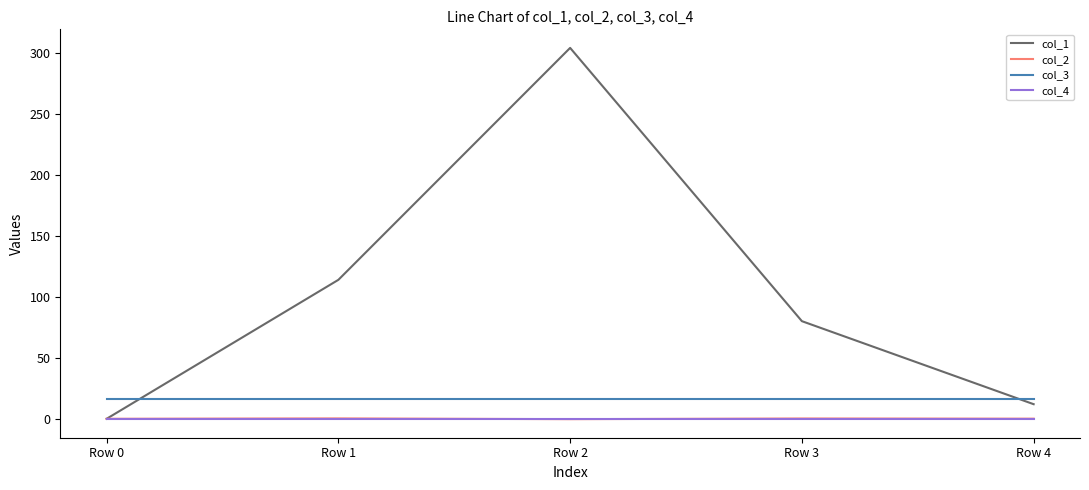

Count the number of categories in the chart.

5